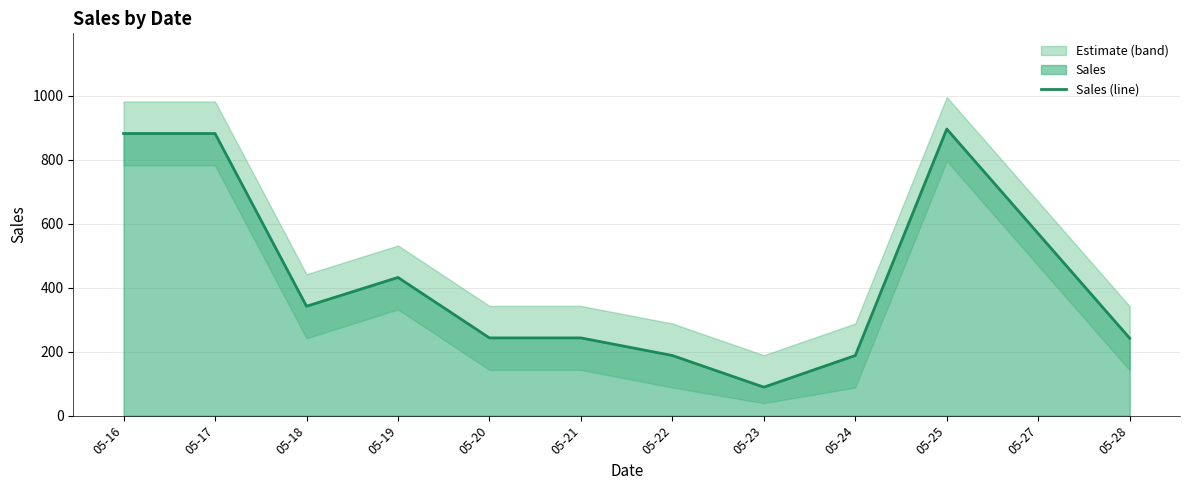

What is the change in value from 05-16 to 05-27?

-313